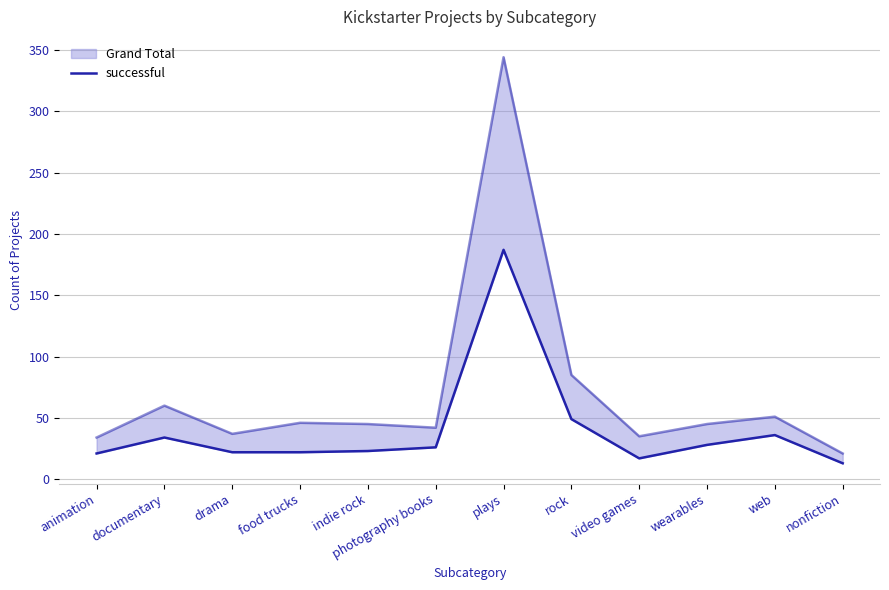

Between animation and web, which is larger?

web